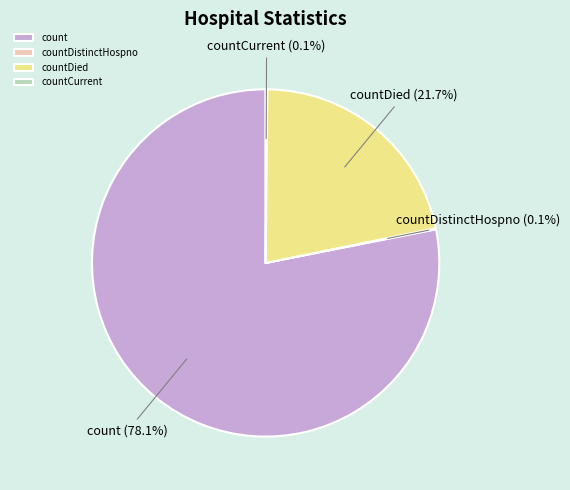

Is it true that countDied is 30% of the pie?

False